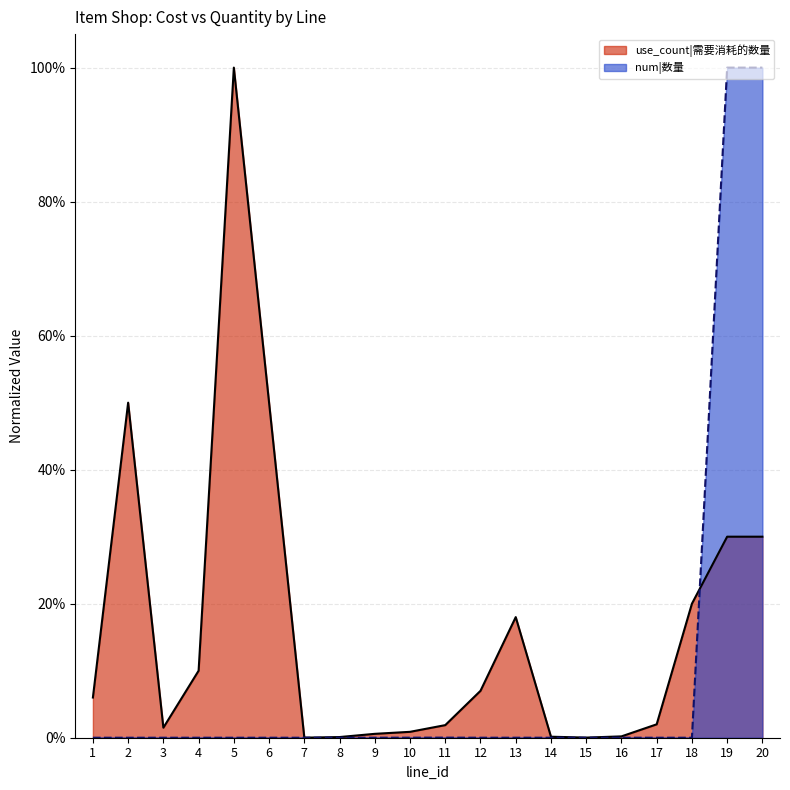

Reading right to left, transcribe all the data shown in this chart.

use_count: 0.3	0.3	0.2	0.0	0.0	0.0	0.0	0.2	0.1	0.0	0.0	0.0	0.0	0.0	0.5	1.0	0.1	0.0	0.5	0.1
num: 1.0	1.0	0.0	0.0	0.0	0.0	0.0	0.0	0.0	0.0	0.0	0.0	0.0	0.0	0.0	0.0	0.0	0.0	0.0	0.0